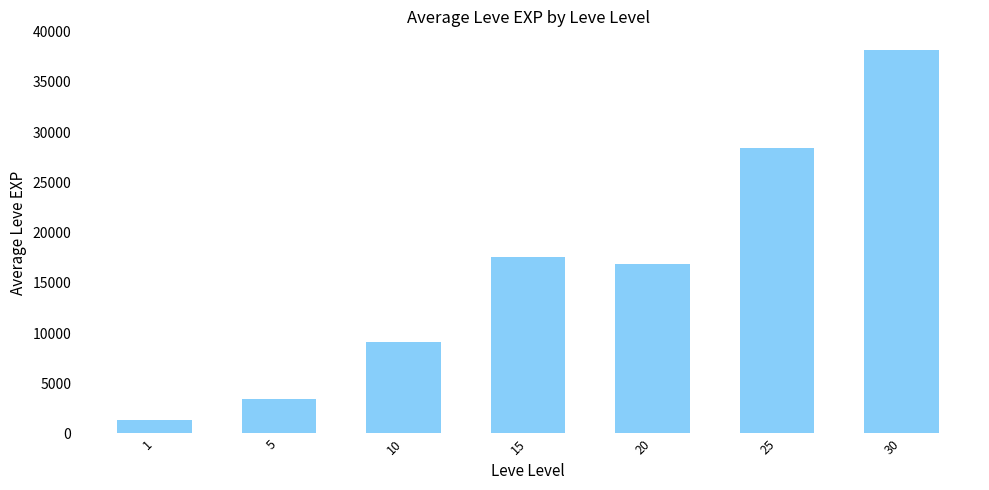

What is the average value?

16394.4